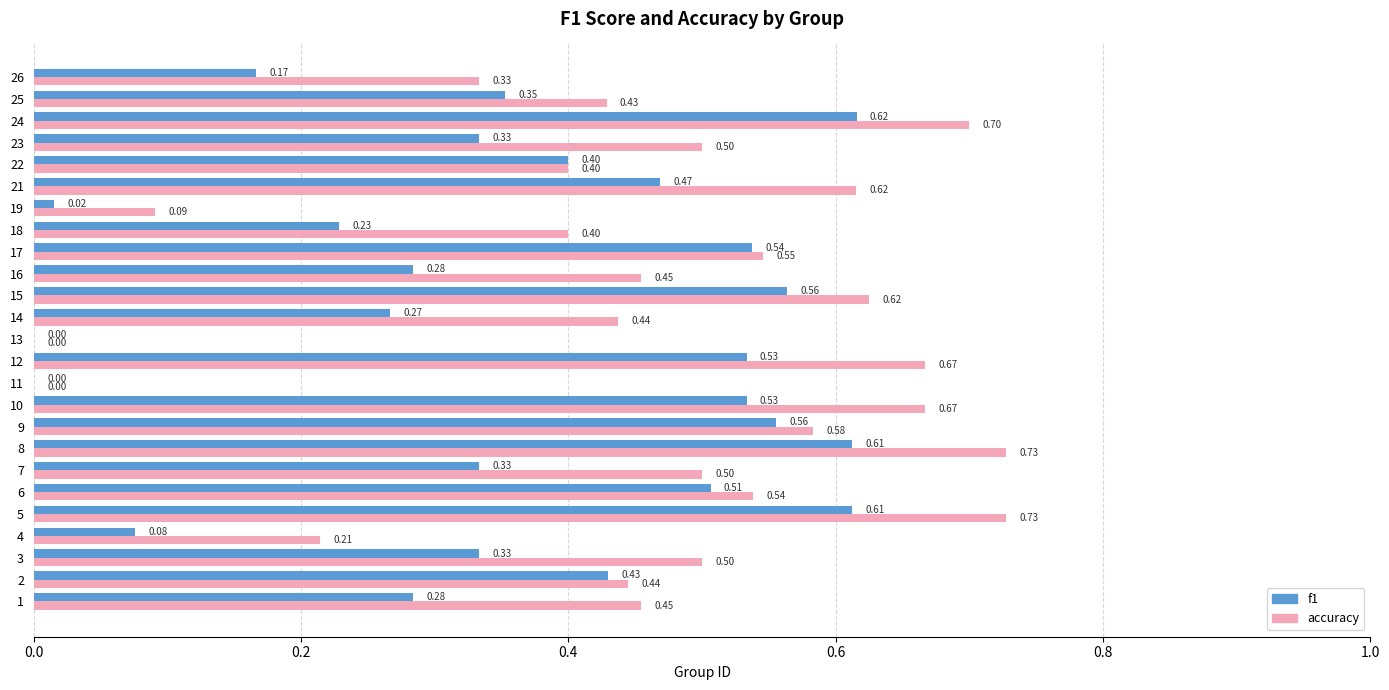

Count the number of categories in the chart.

25